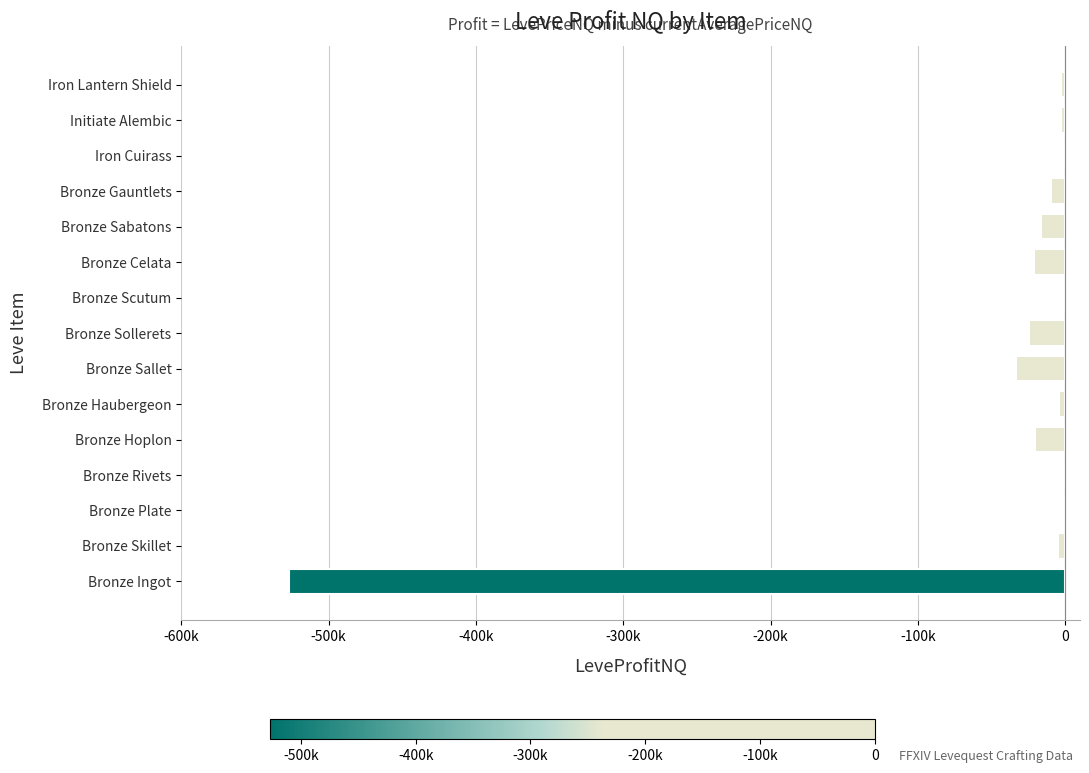

What is the maximum value shown in the chart?

-392.6